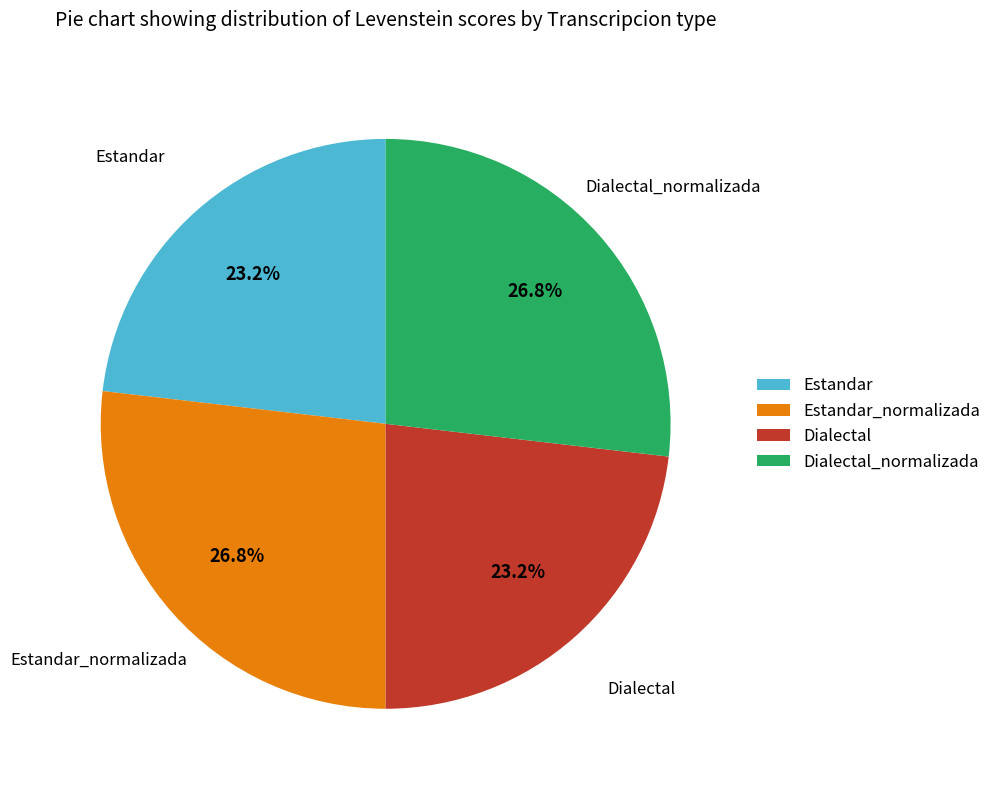

What percentage is NOT represented by Dialectal_normalizada?

73.2%